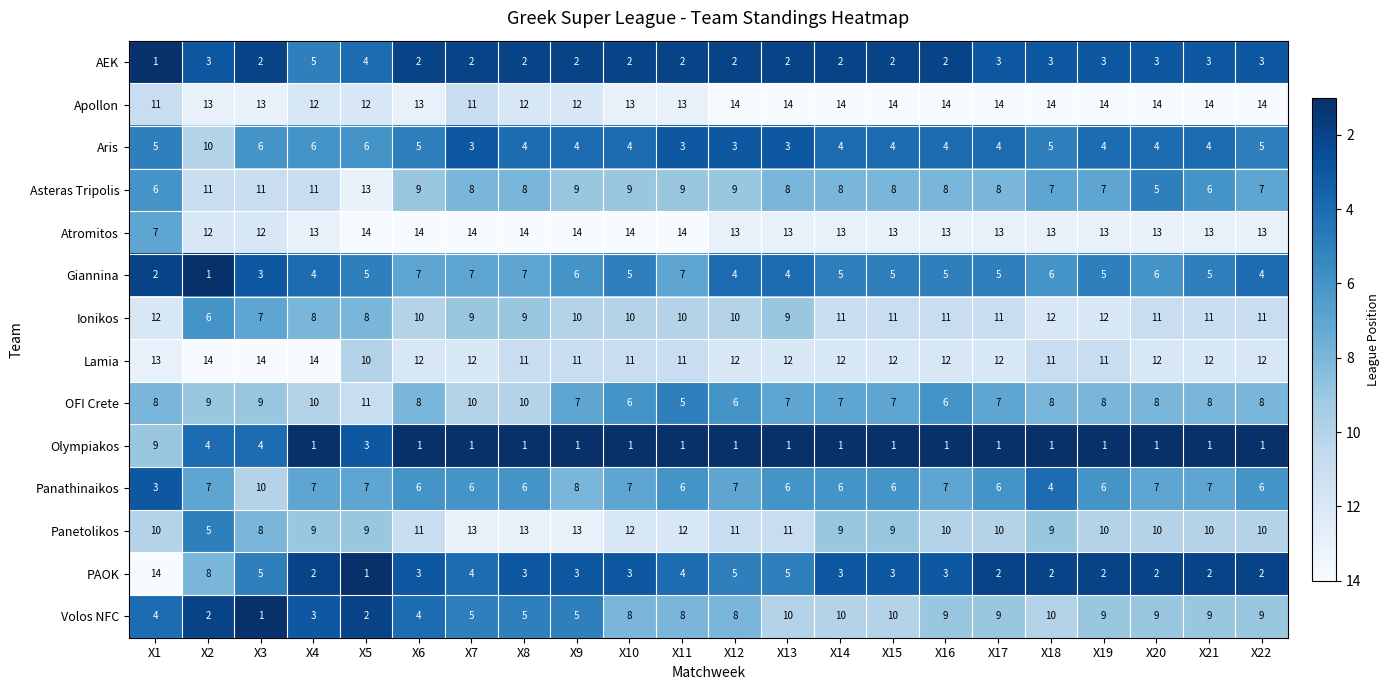

At X11, list the series in order from largest to smallest.

Atromitos, Apollon, Panetolikos, Lamia, Ionikos, Asteras Tripolis, Volos NFC, Giannina, Panathinaikos, OFI Crete, PAOK, Aris, AEK, Olympiakos